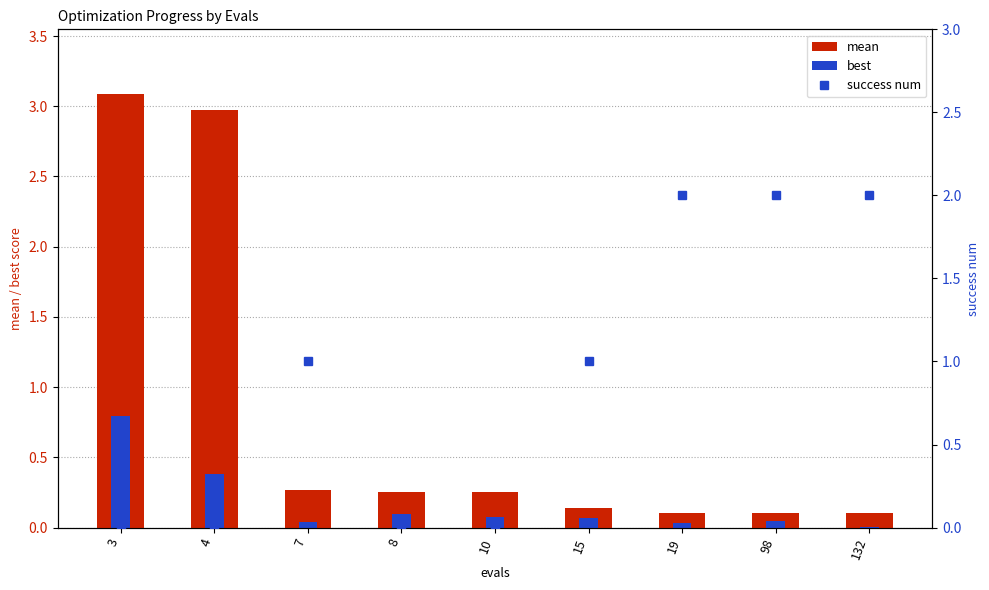

What is the greatest value displayed?

3.1